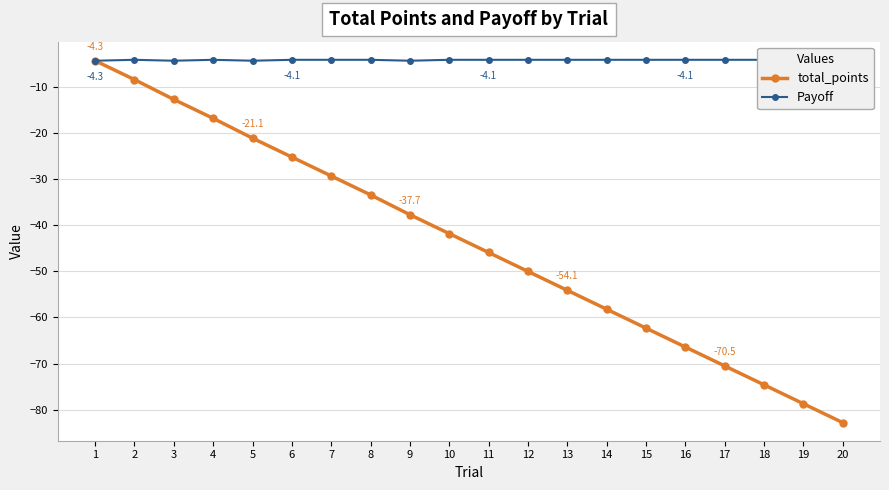

What is the difference between the second highest and minimum values in the total_points series?

74.4